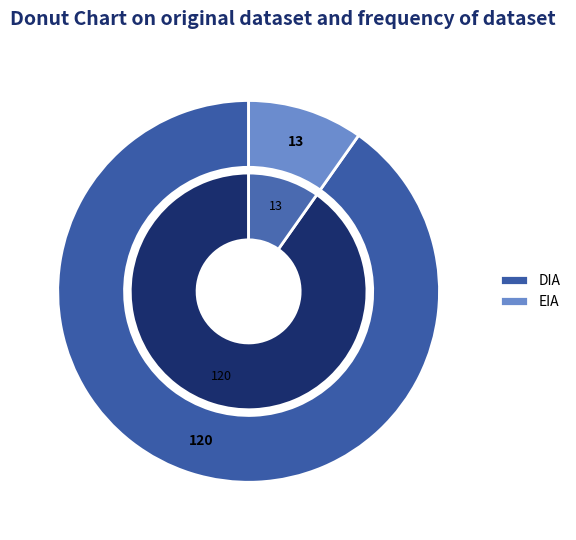

Combined, what portion of the pie is DIA and EIA?

100.0%